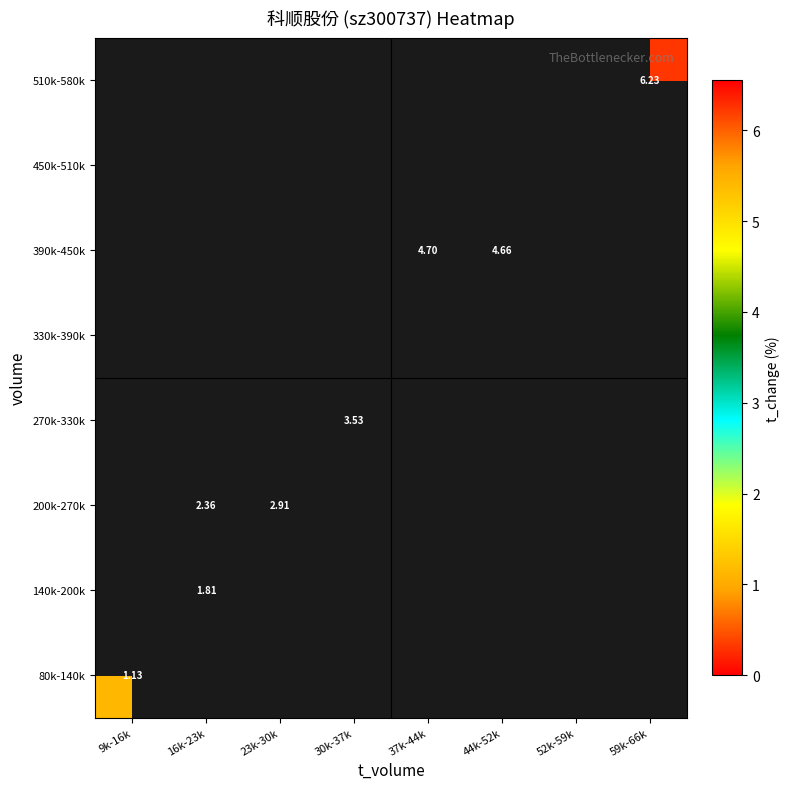

Where is 80k-140k nearest to the value 1?

9k-16k